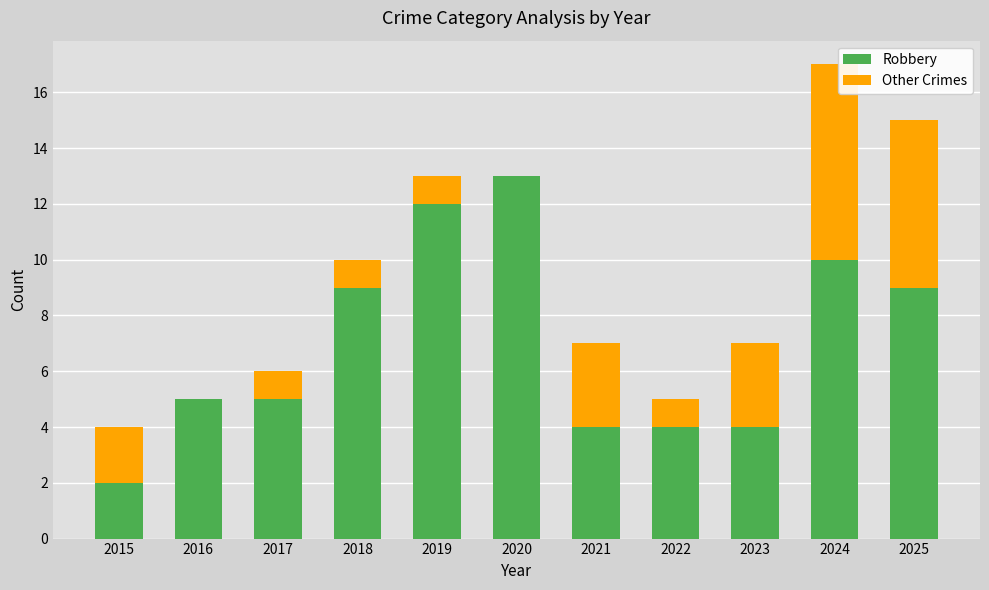

At which category is the sum across all series the highest?

2024